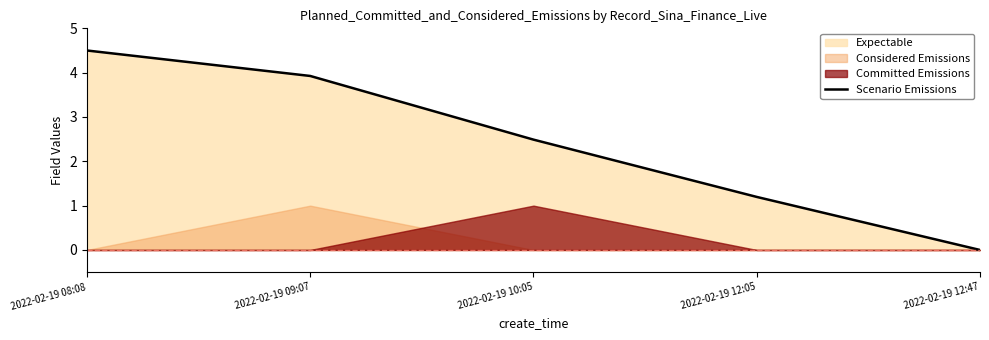

What is the change in value from 2022-02-19 10:05 to 2022-02-19 12:47?

-2.5